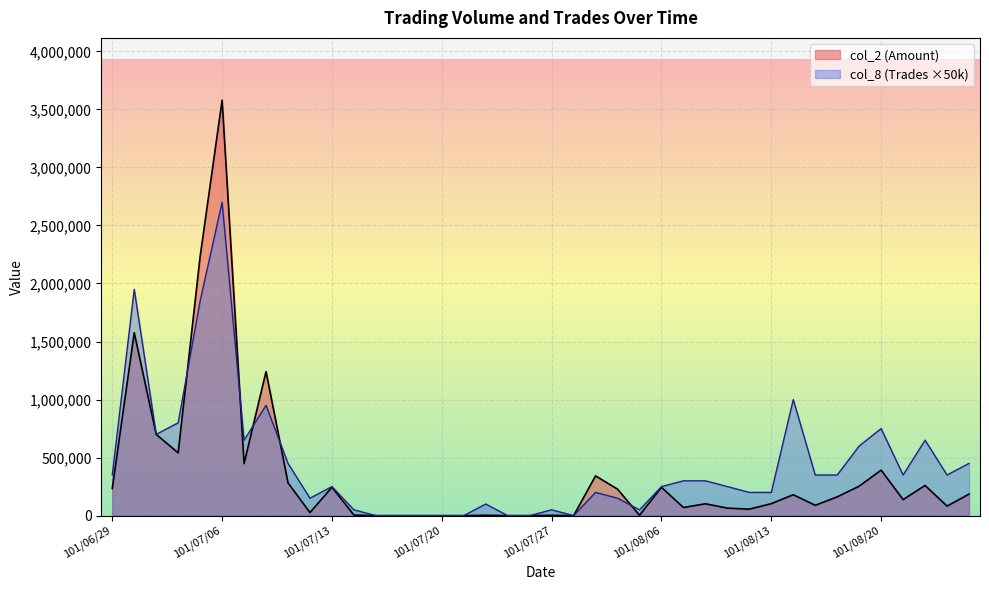

What is the difference between the maximum and minimum values in the col_8 (Trades) series?

2700000